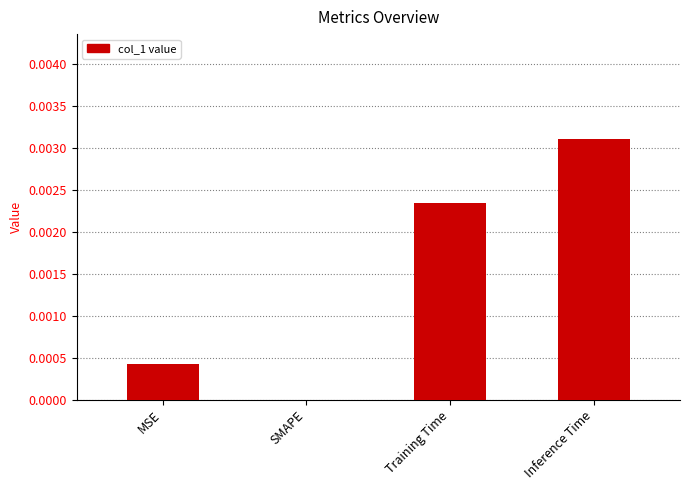

Where is the data nearest to the value 0?

SMAPE